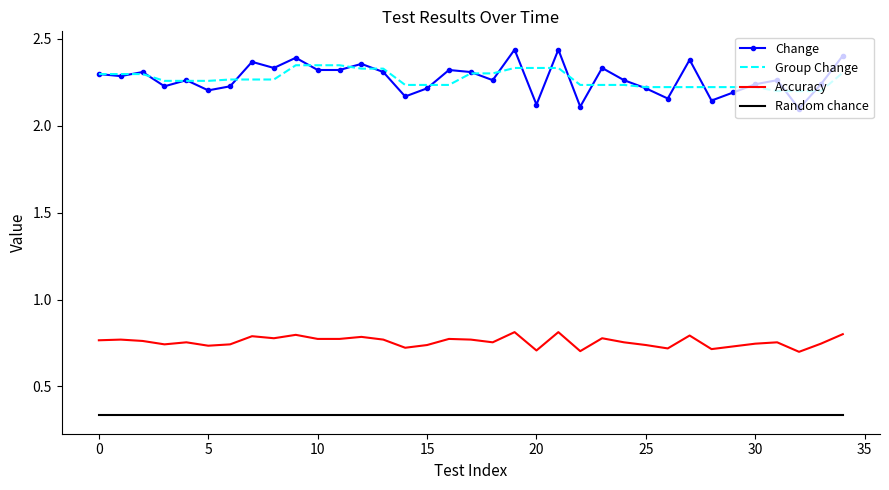

Which series has the widest spread of values?

Change